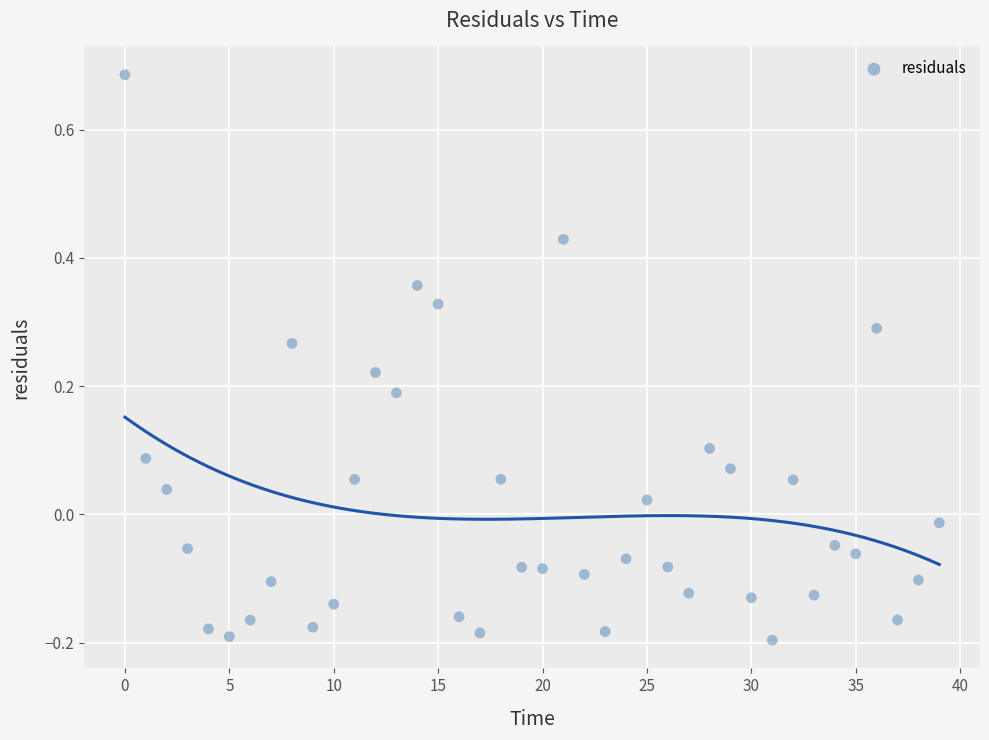

How many data points are displayed?

40